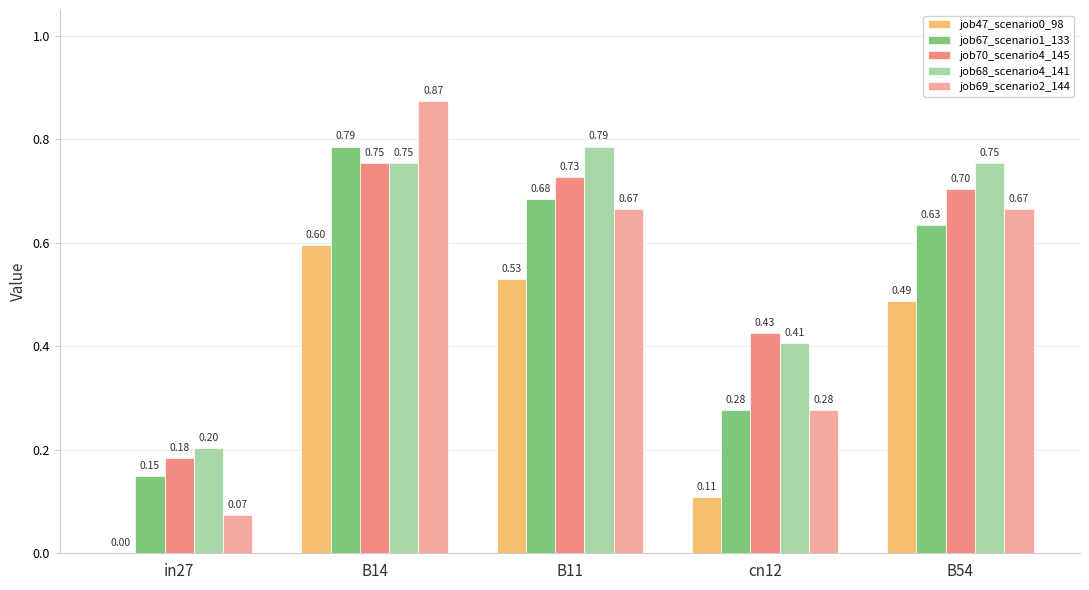

What is the sum of all job70_scenario4_145 values?

2.8